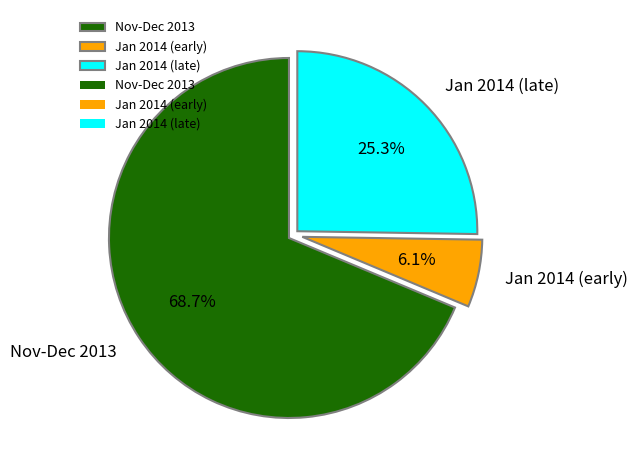

Does any single category account for the majority?

Yes